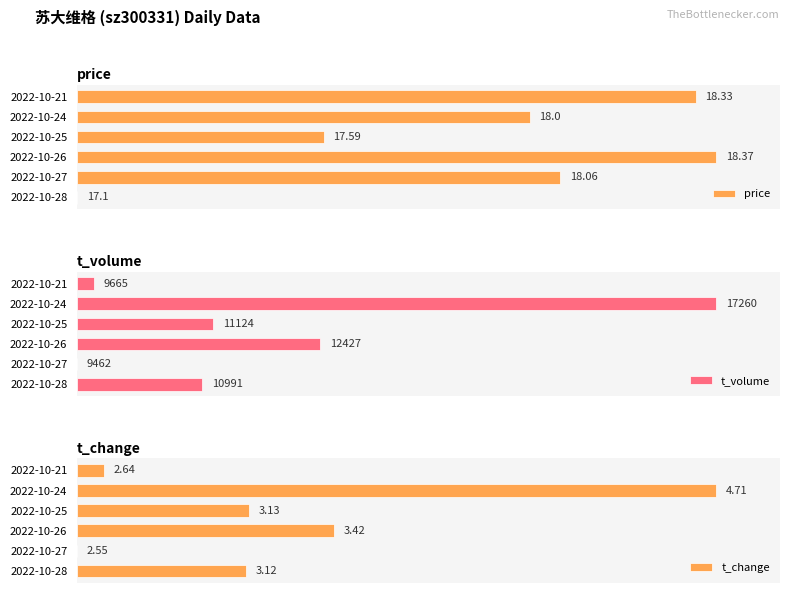

How many series are shown in this chart?

3